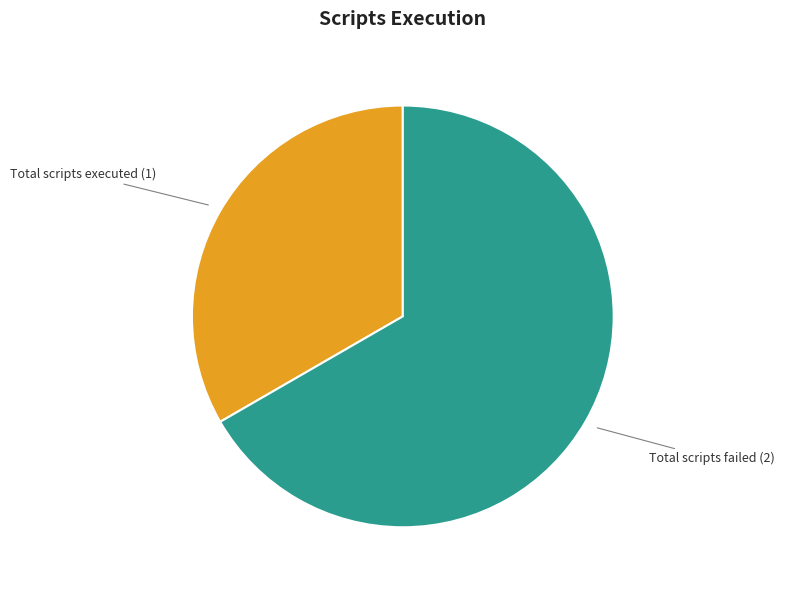

Is there any slice that represents more than half of the pie?

Yes